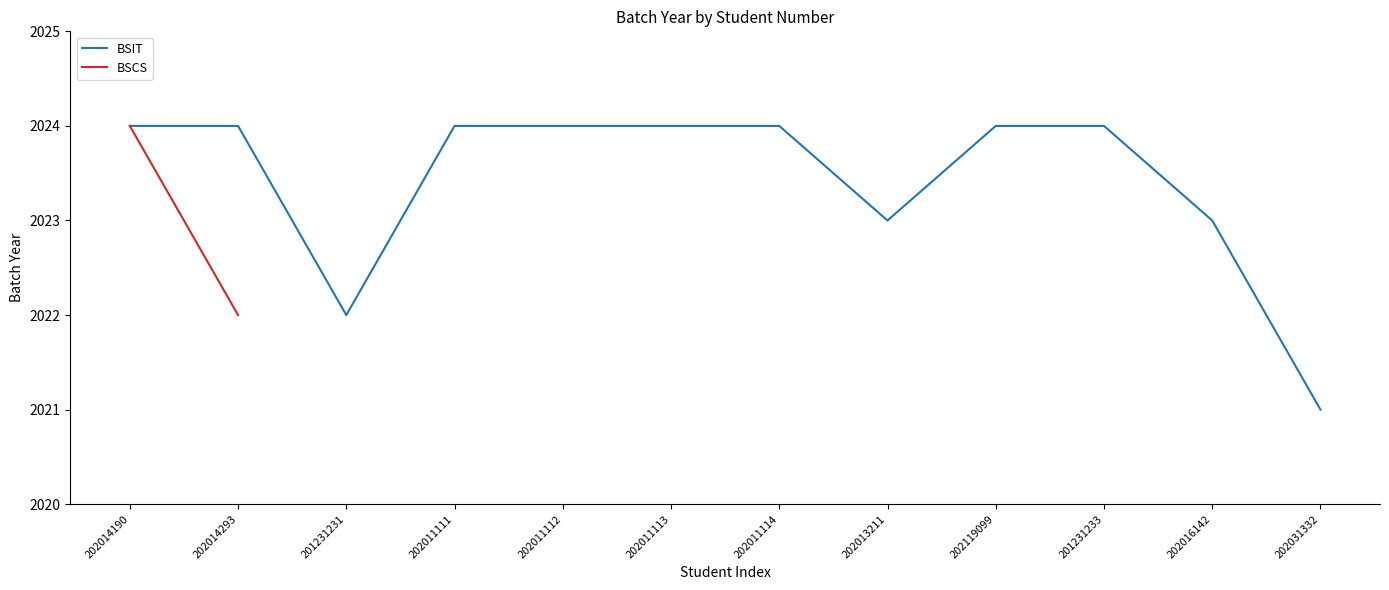

Reading right to left, extract all data points from this chart.

202031332=2021	202016142=2023	201231233=2024	202119099=2024	202013211=2023	202011114=2024	202011113=2024	202011112=2024	202011111=2024	201231231=2022	202014293=2024	202014190=2024